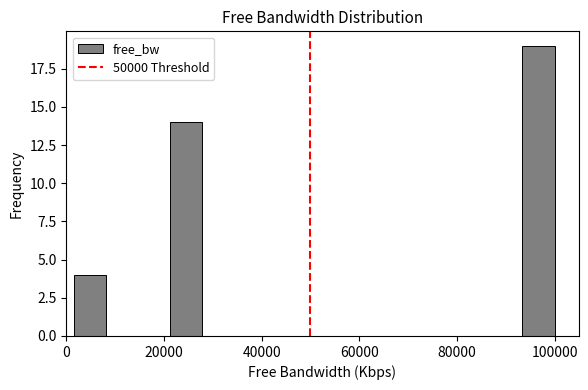

Read against the x-axis, roughly where is the centre of the tallest bar?

96000